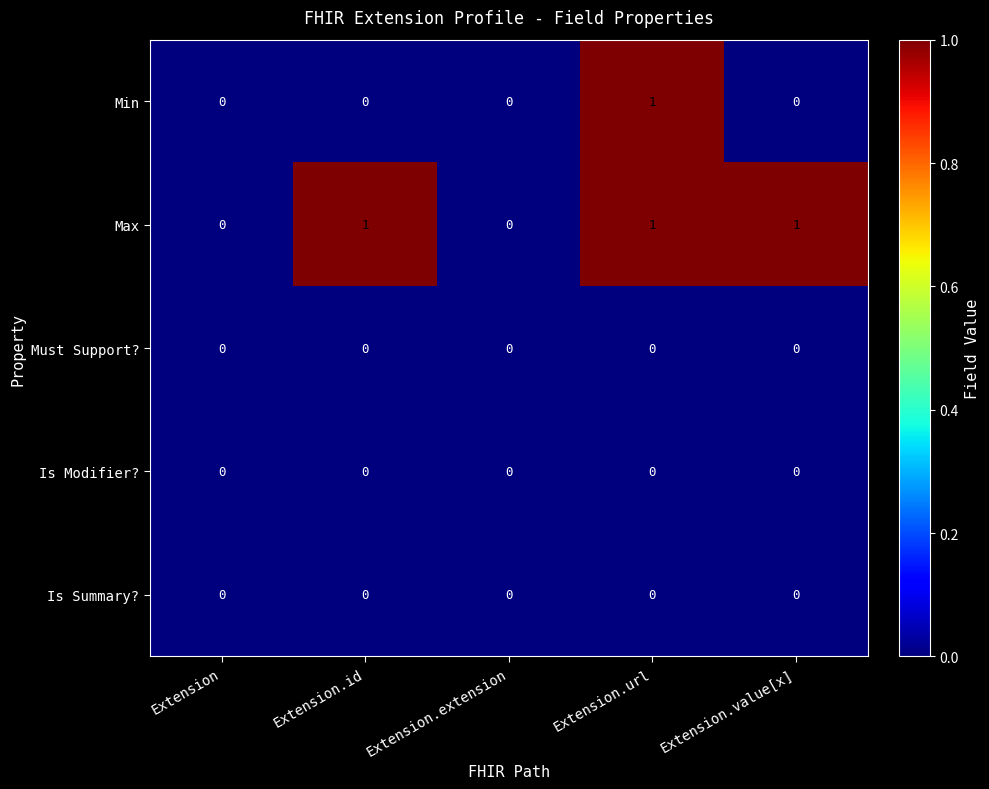

What is the sum of all Max values?

3